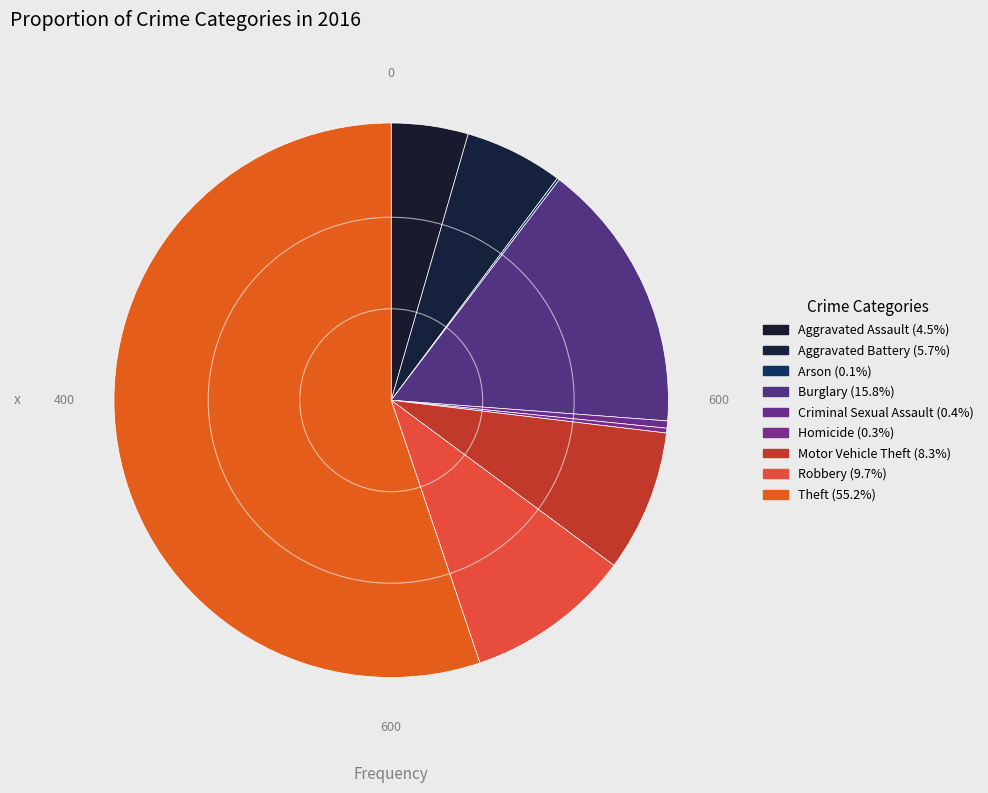

Is it true that Aggravated Battery is 6% of the pie?

True